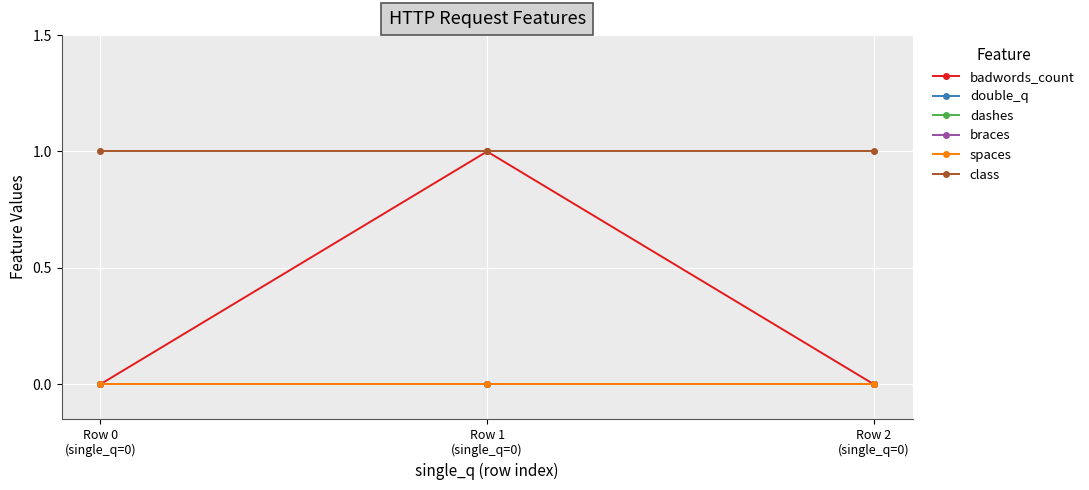

Which series has the largest range (max minus min)?

badwords_count